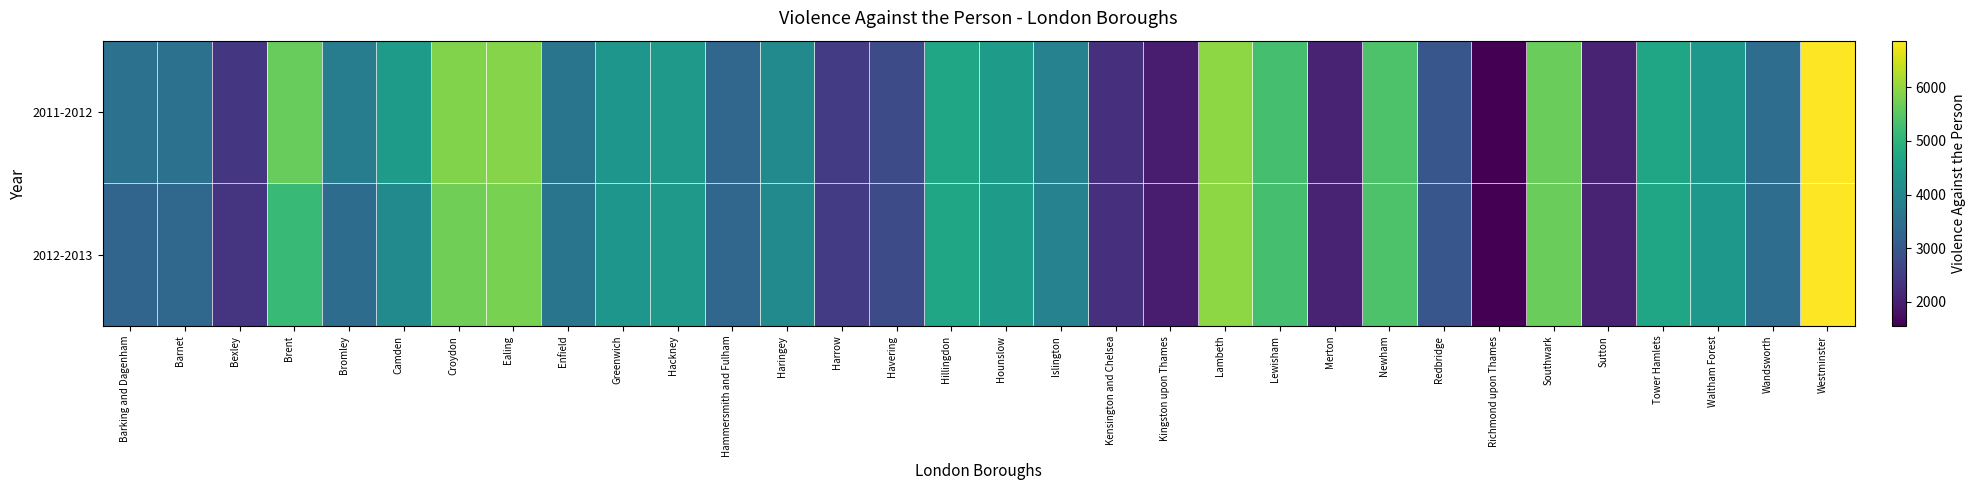

At which category is the sum across all series the highest?

Westminster